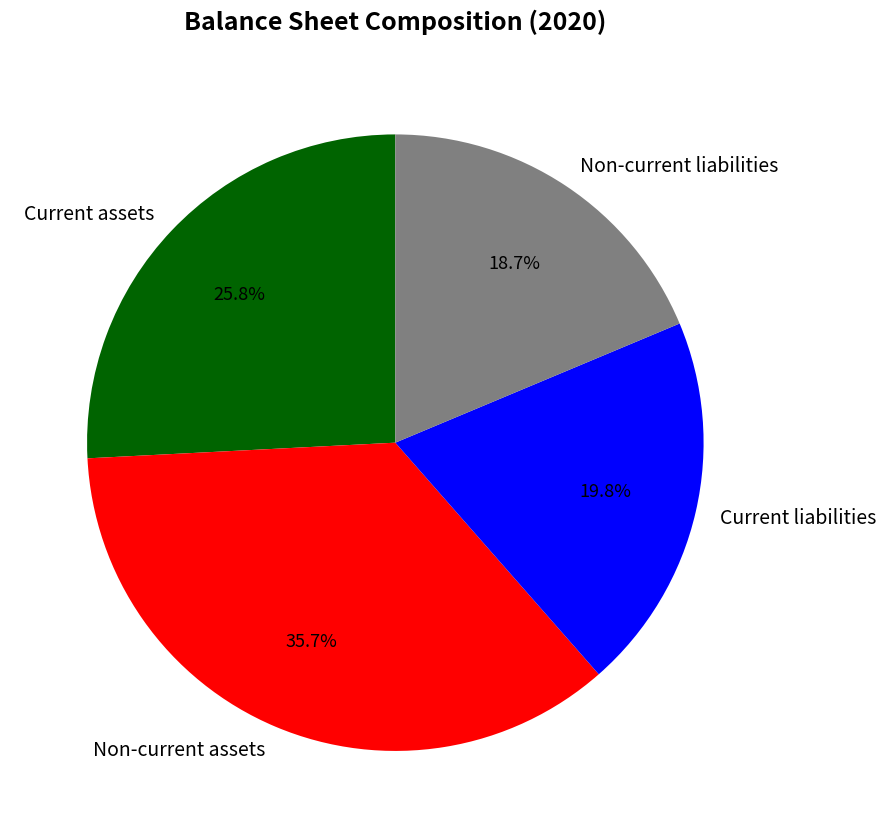

Is Current liabilities the majority of the pie?

No